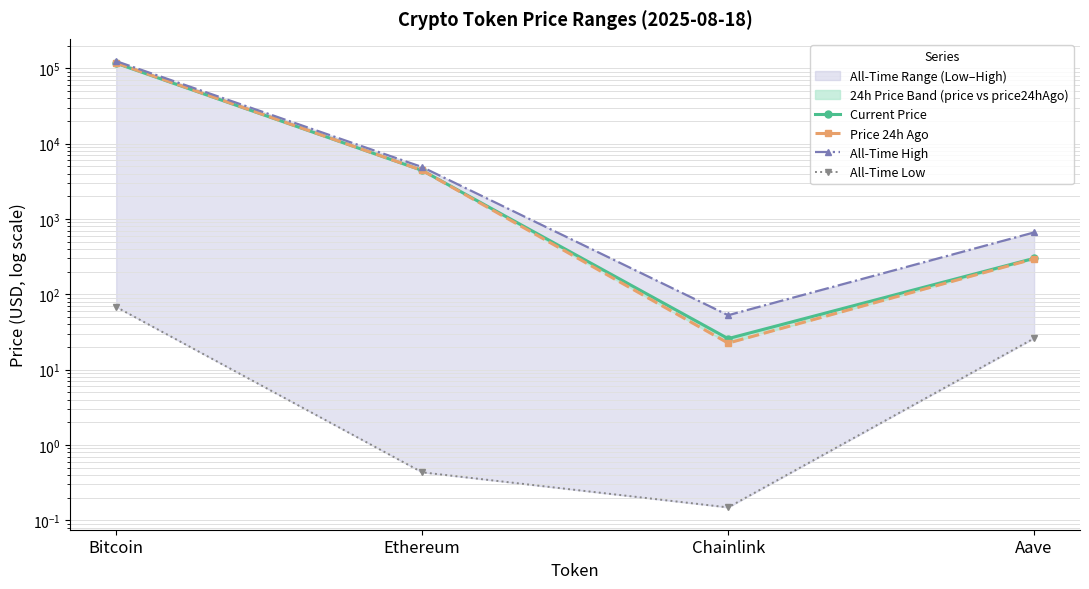

Is it true that All-Time High equals 2415.1 at Ethereum?

False